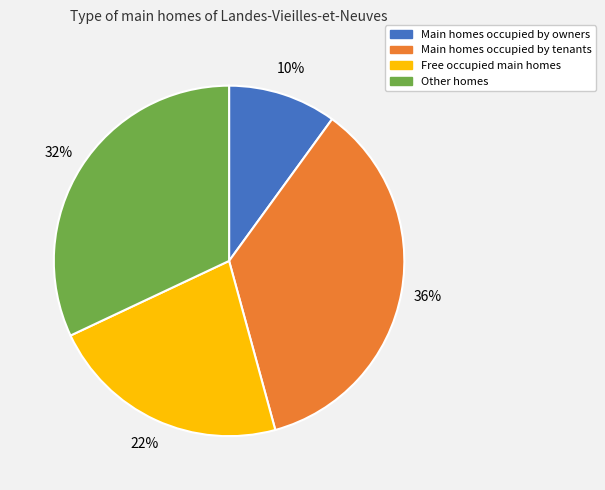

What is the largest slice in the pie chart?

Main homes occupied by tenants